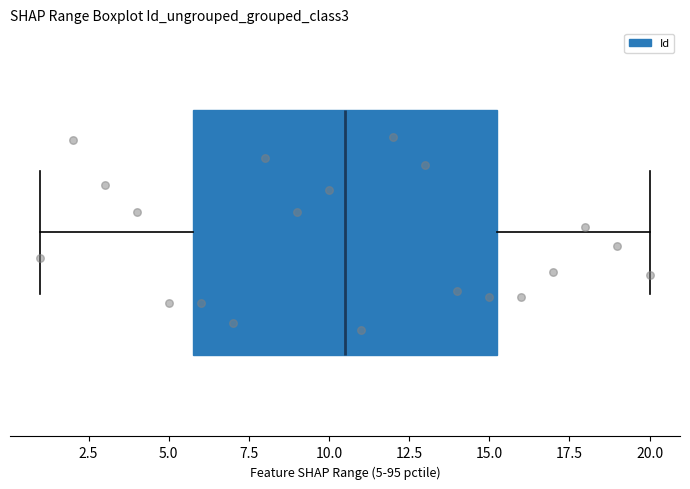

Where is the left edge of the box on the x-axis? The values are not printed on the chart, so give them approximately, as read against the axis.

6.0